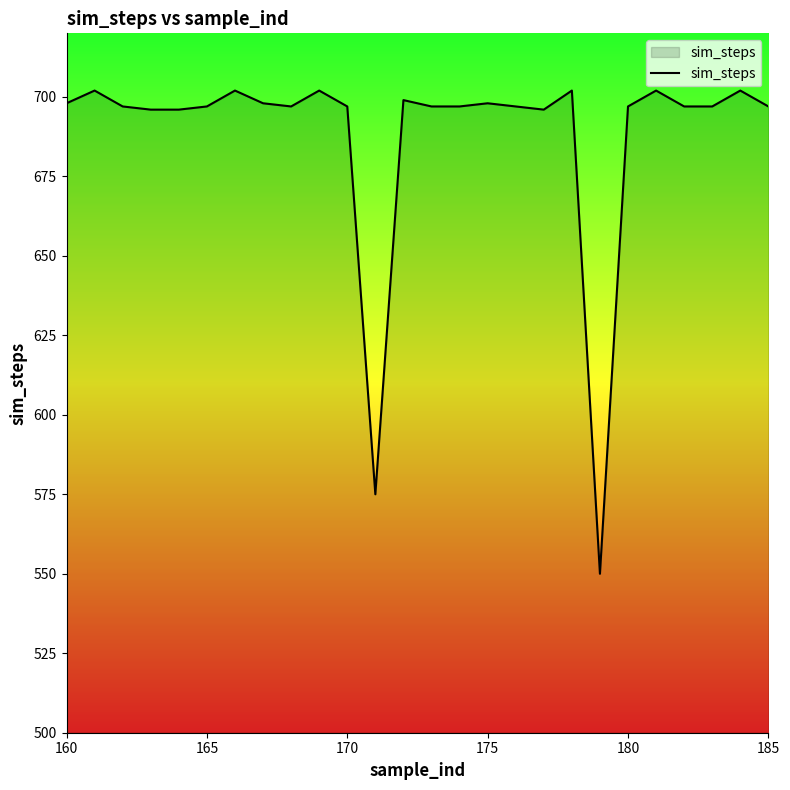

What is the maximum value shown in the chart?

702